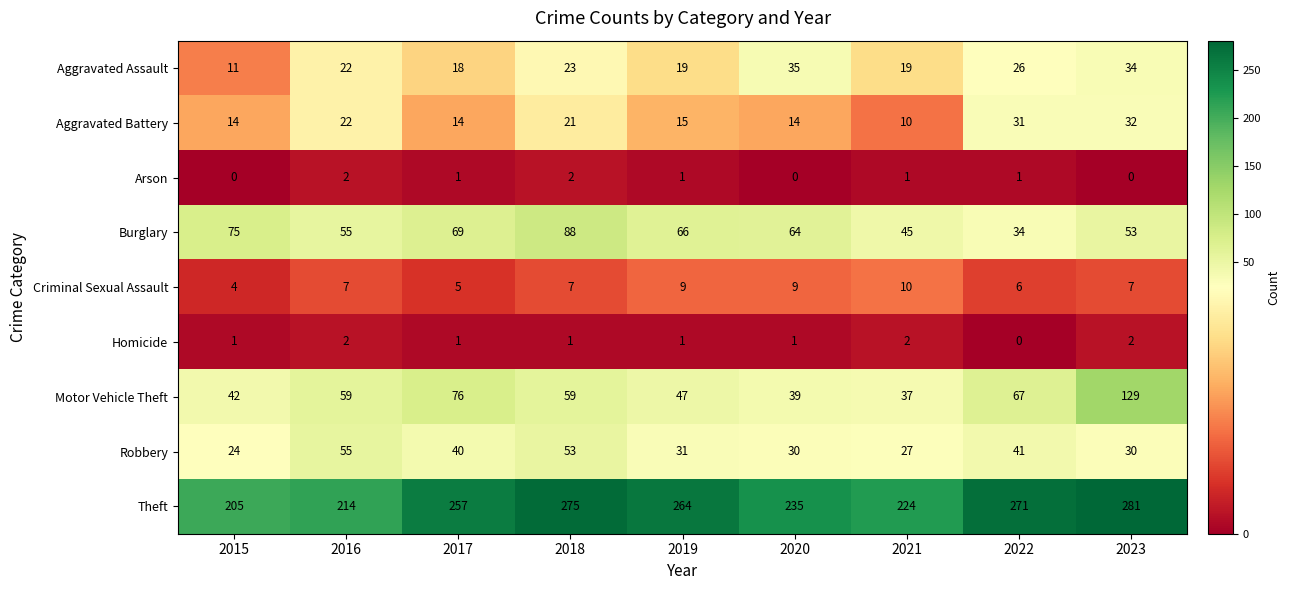

True or false: Aggravated Assault has a value of 19 at 2021.

True